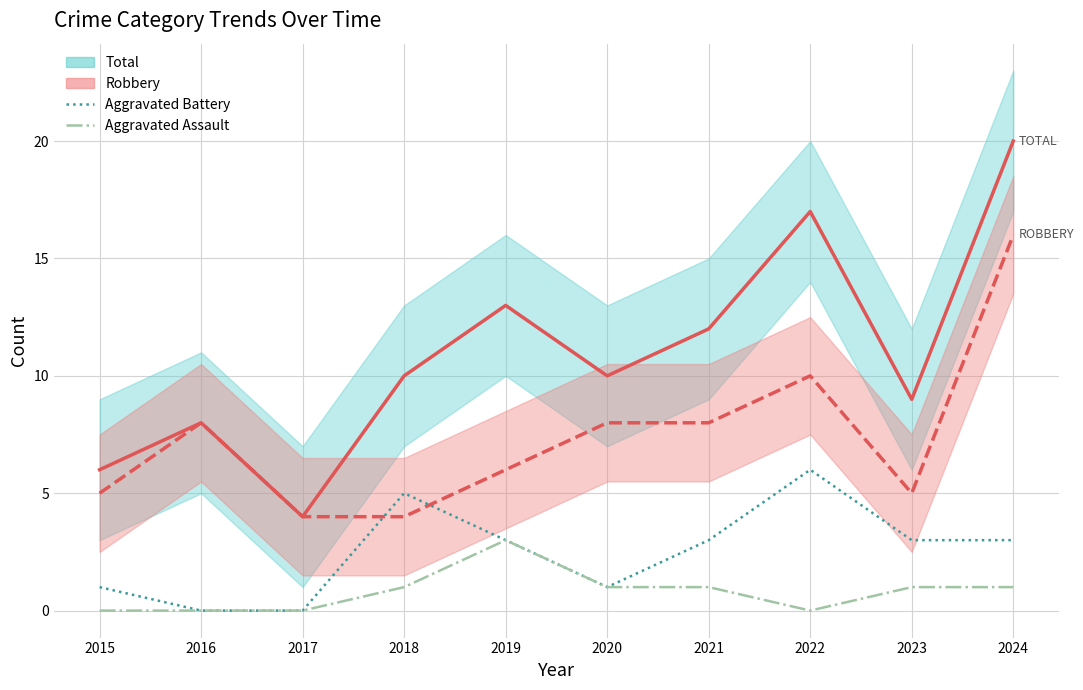

Reading left to right, extract all data points from this chart.

Total: 2015=6	2016=8	2017=4	2018=10	2019=13	2020=10	2021=12	2022=17	2023=9	2024=20
Robbery: 2015=5	2016=8	2017=4	2018=4	2019=6	2020=8	2021=8	2022=10	2023=5	2024=16
Aggravated Battery: 2015=1	2016=0	2017=0	2018=5	2019=3	2020=1	2021=3	2022=6	2023=3	2024=3
Aggravated Assault: 2015=0	2016=0	2017=0	2018=1	2019=3	2020=1	2021=1	2022=0	2023=1	2024=1